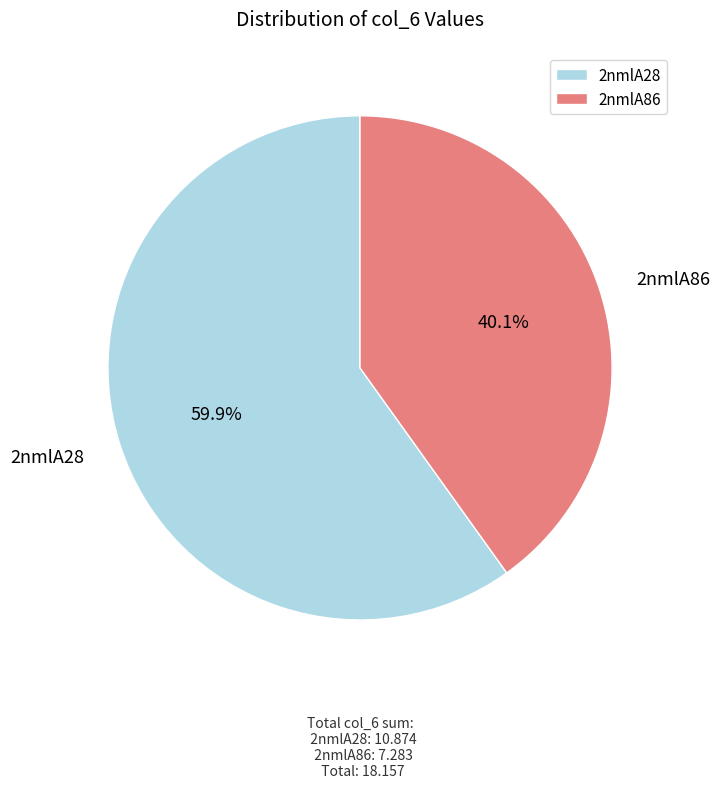

Combined, do 2nmlA86 and 2nmlA28 account for over 50%?

Yes